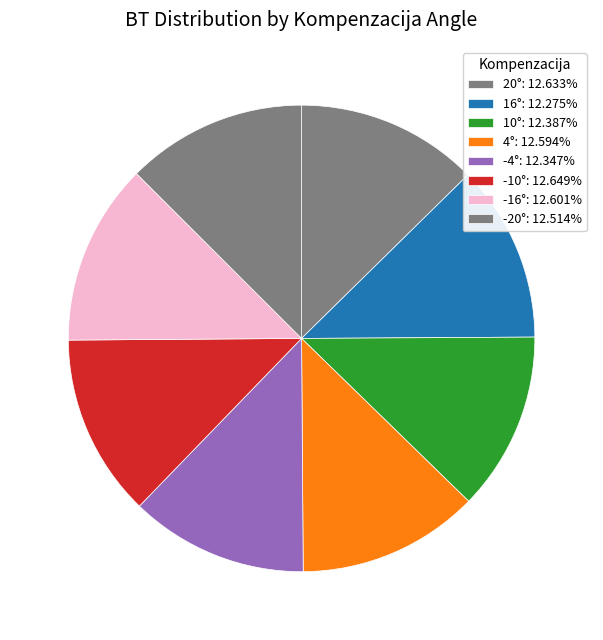

Is there any slice that represents more than half of the pie?

No